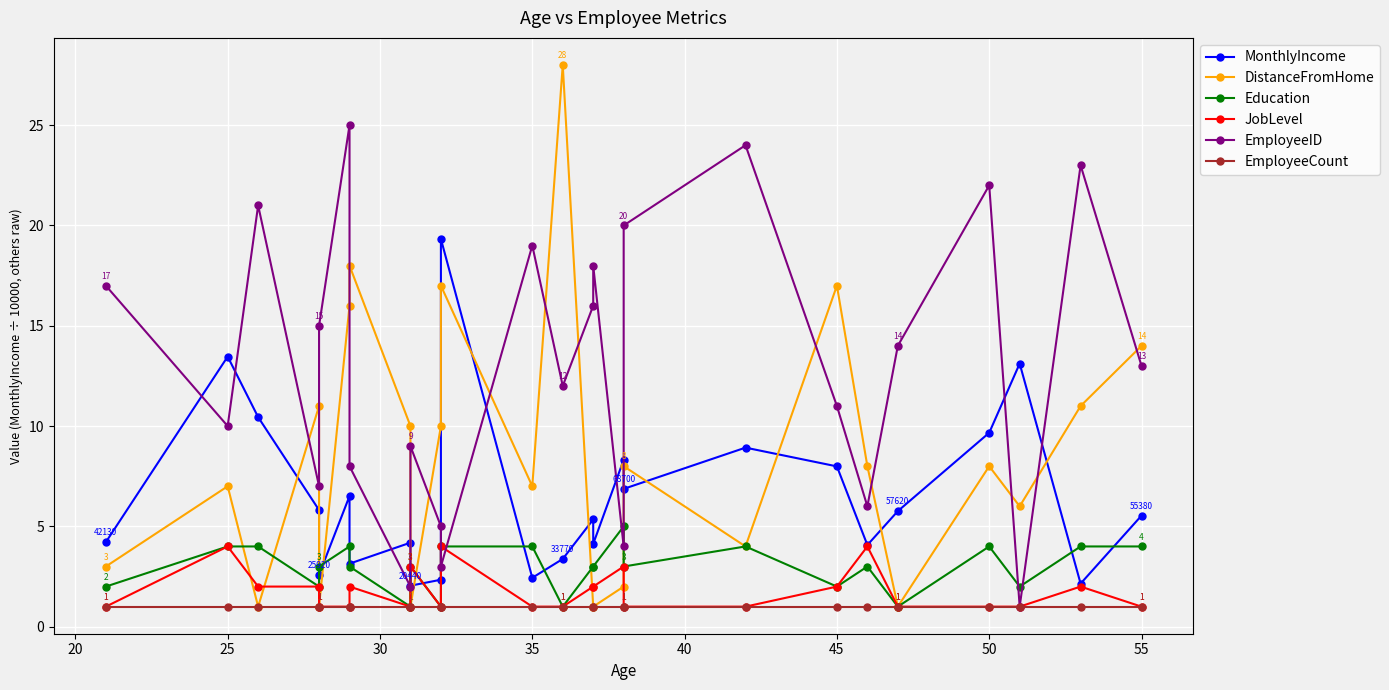

Which series has the largest total across all categories?

EmployeeID